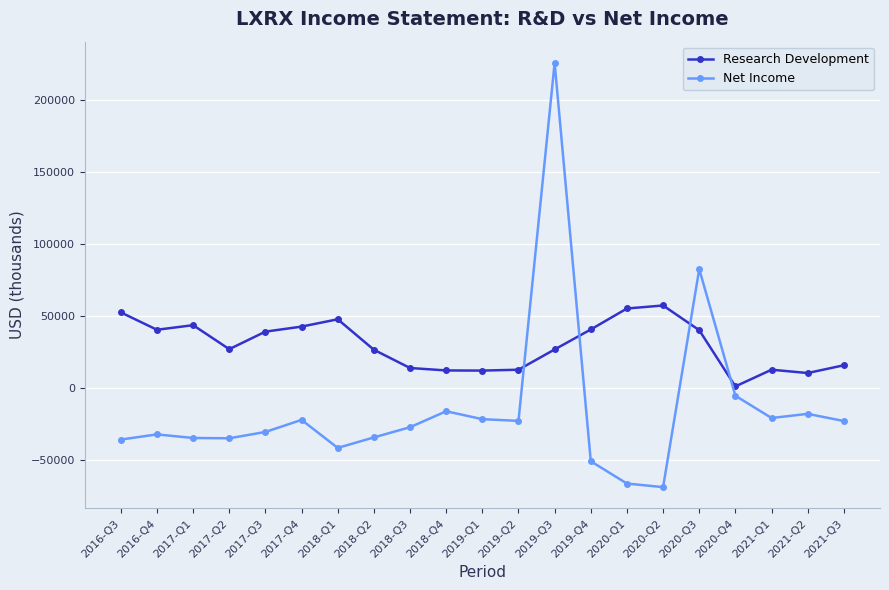

Which series has the largest range (max minus min)?

Net Income